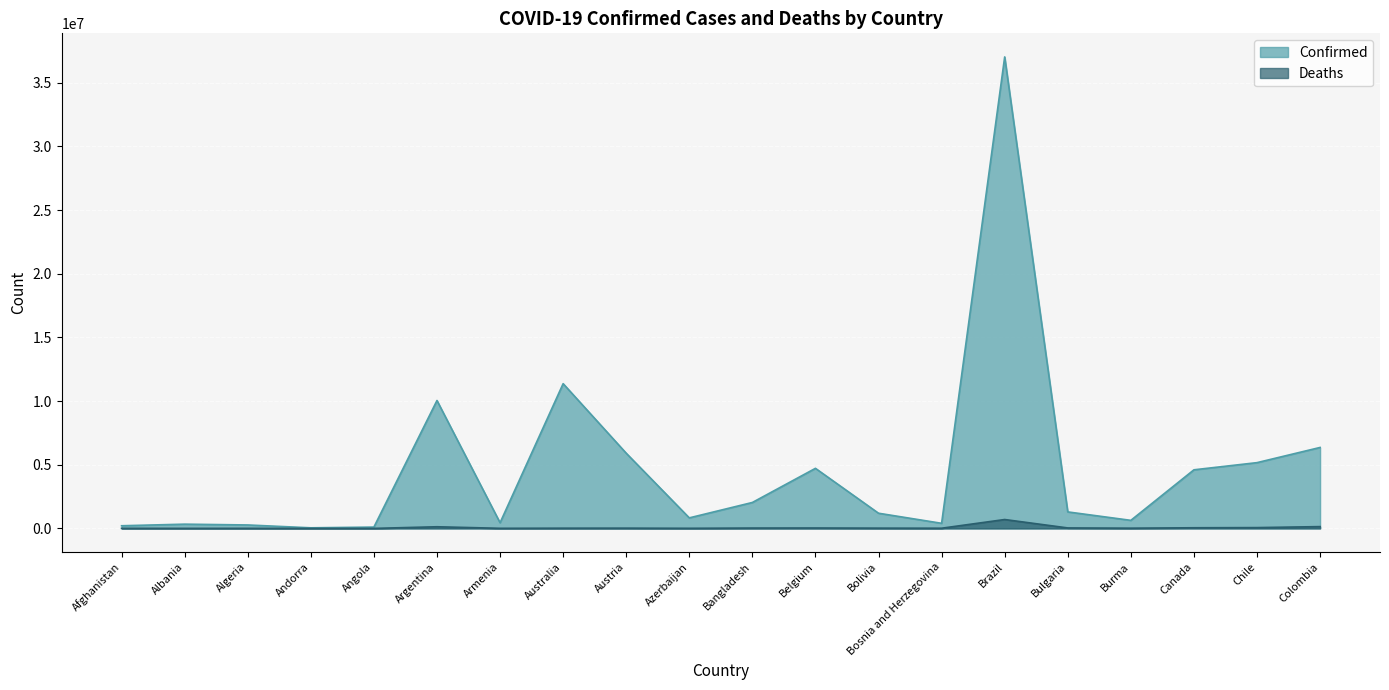

True or false: Deaths and Confirmed intersect in this chart.

False